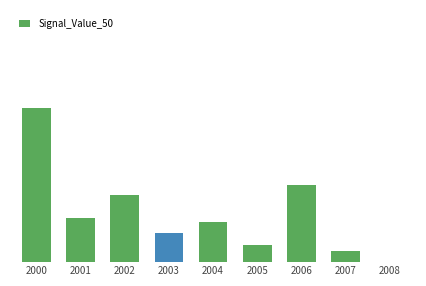

How many series are shown in this chart?

1